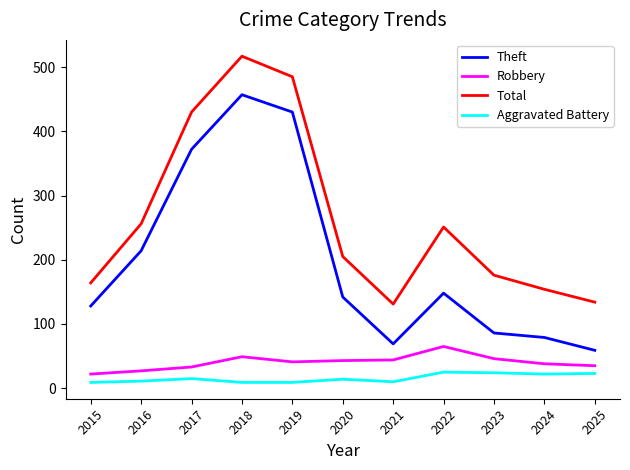

What is the maximum value shown in the chart?

517